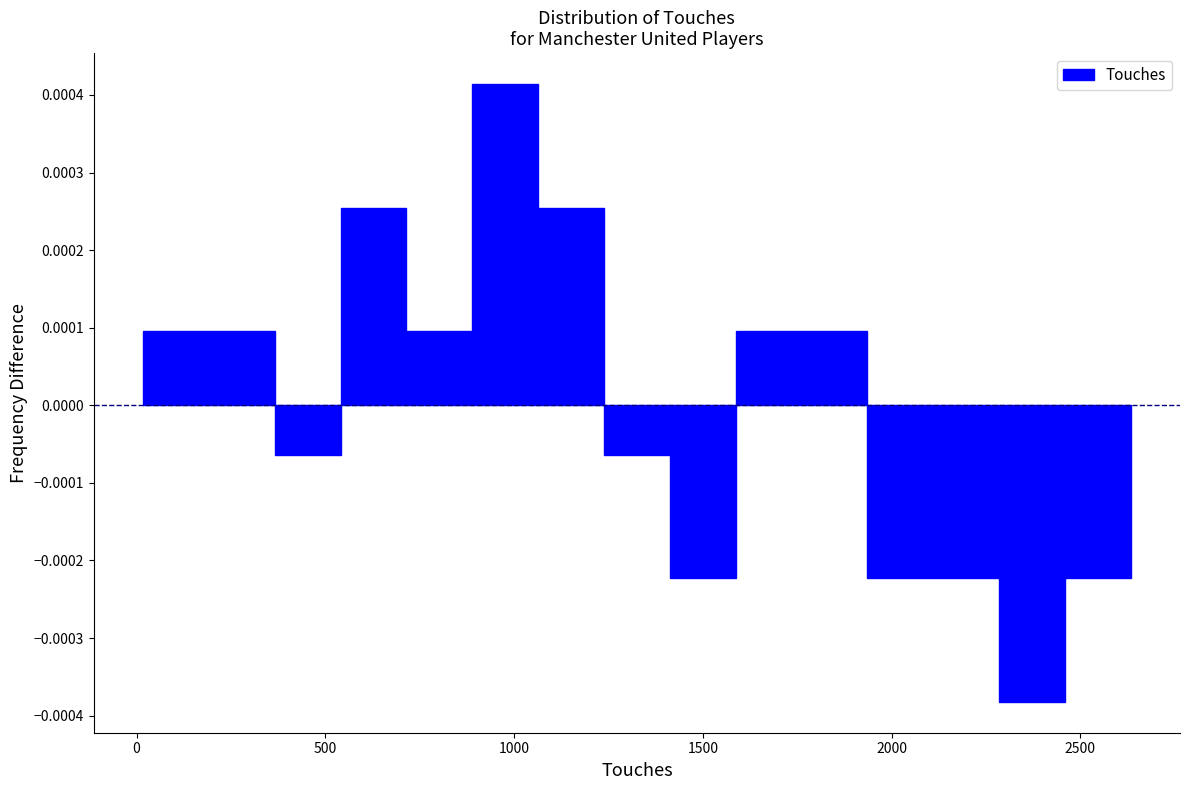

Around what value on the x-axis is the tallest bar? Give the approximate position of its centre, as read against the axis.

1000